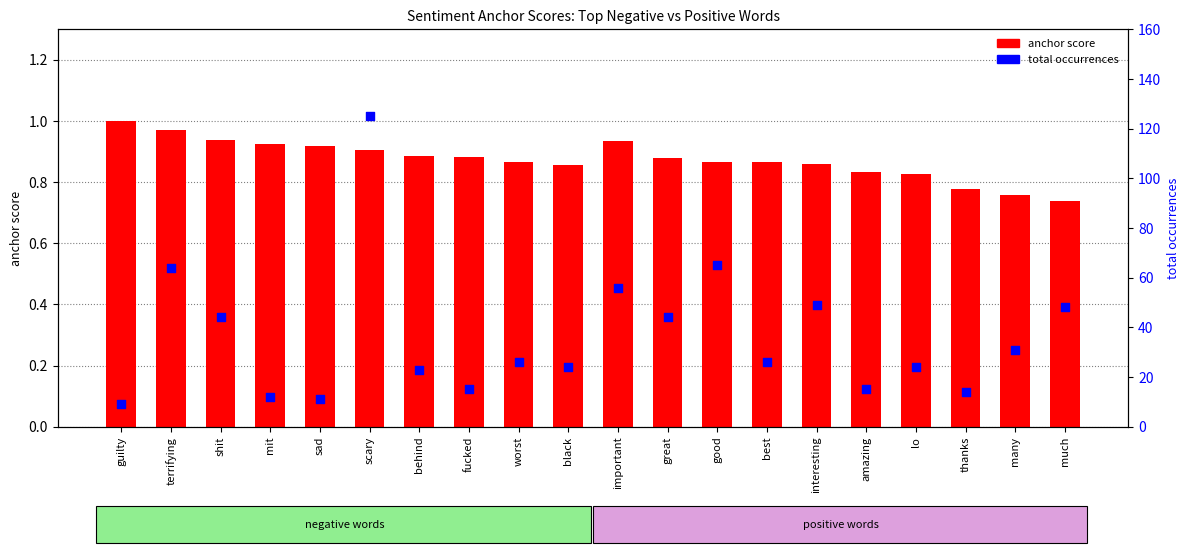

Which series reaches the maximum Y coordinate?

total occurrences (neg)